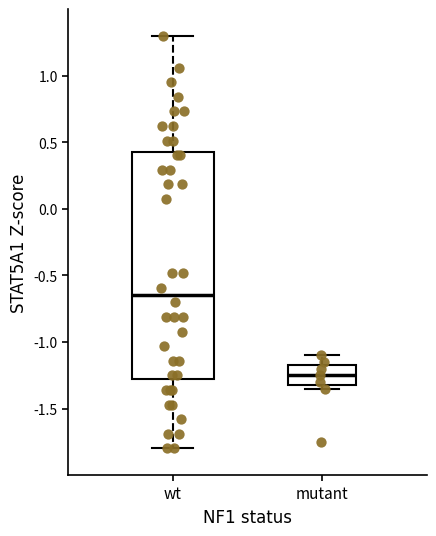

Where does the median line of the box for mutant sit on the y-axis? The values are not printed on the chart, so give them approximately, as read against the axis.

-1.25